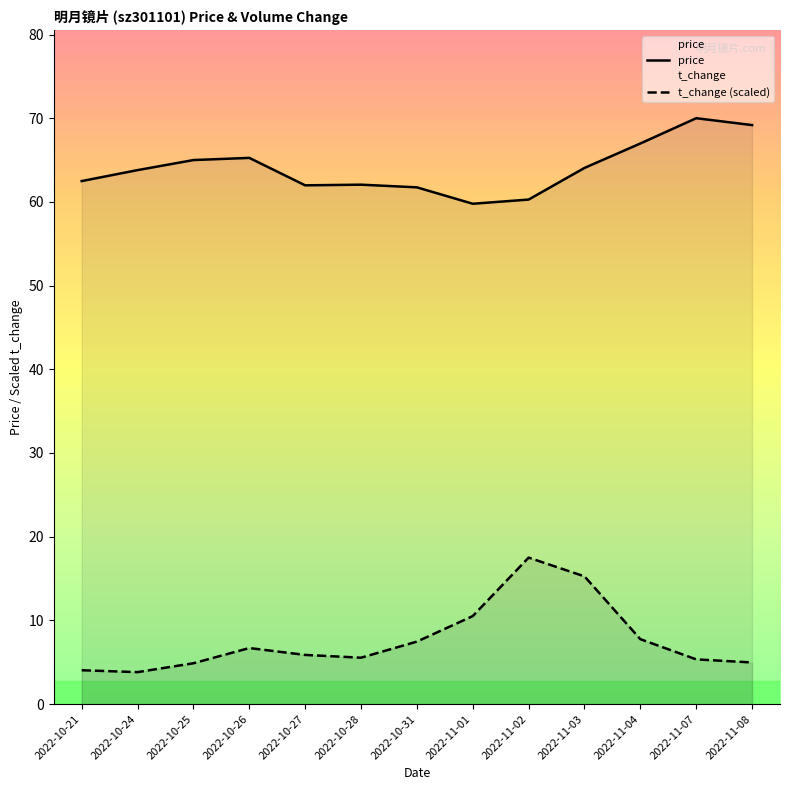

Which category has the highest value across all series?

2022-11-07